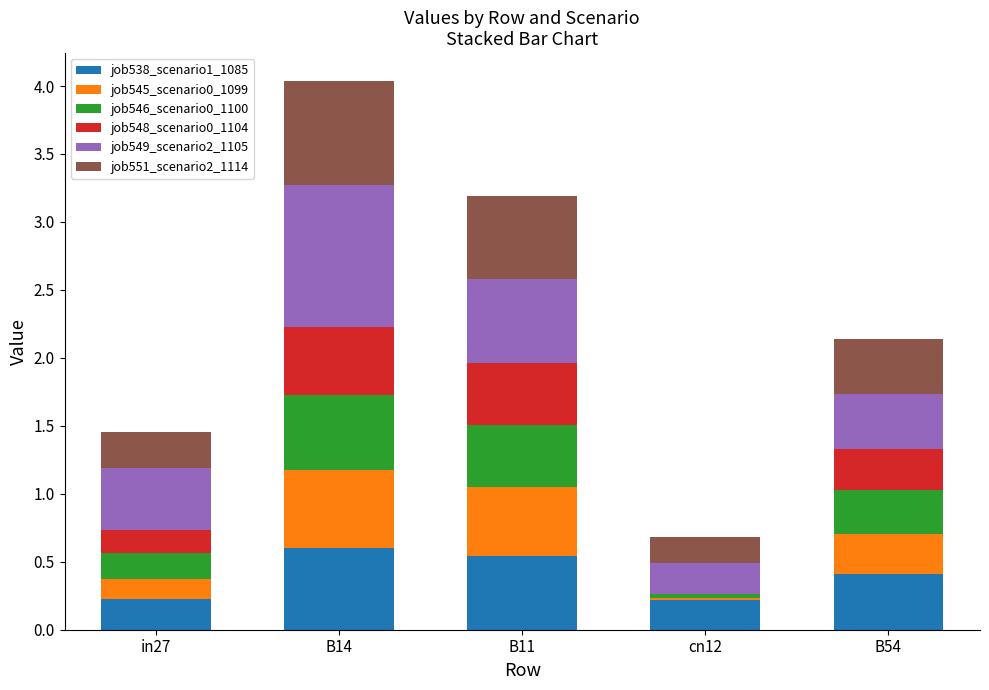

At which category is the sum across all series the highest?

B14